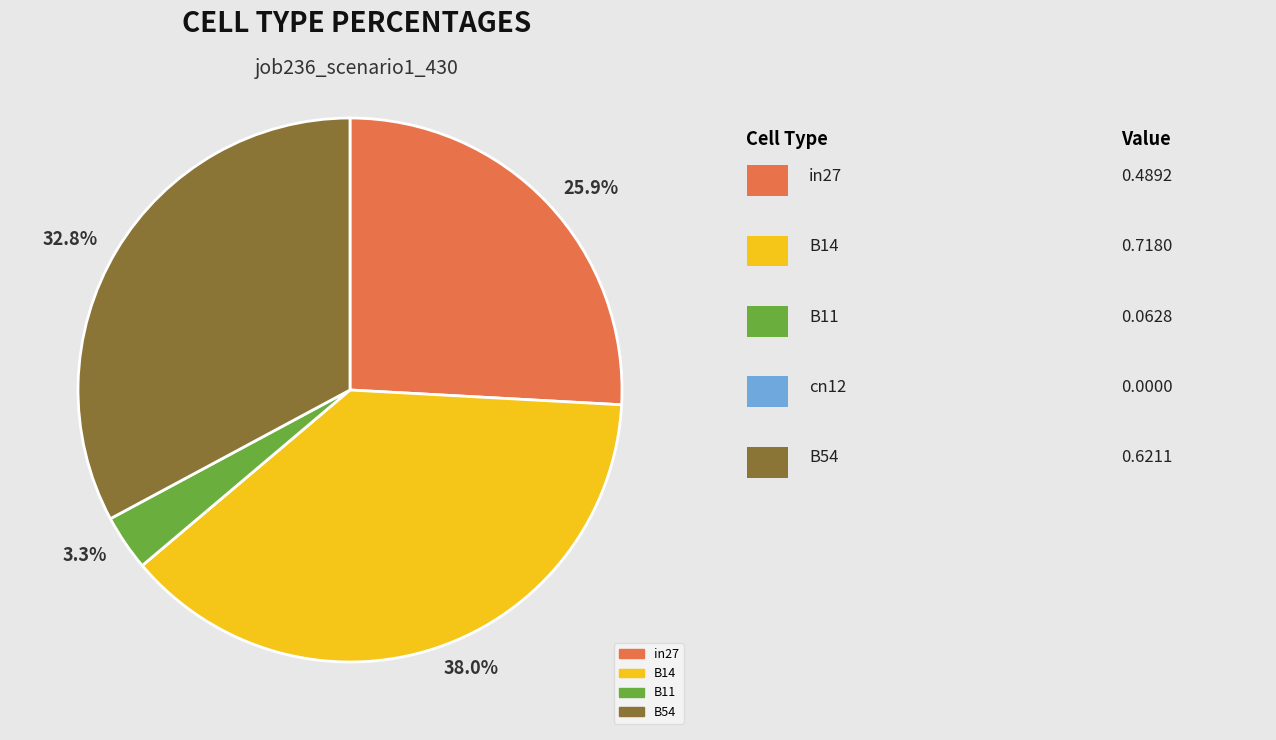

Does B14 account for over 50% of the chart?

No